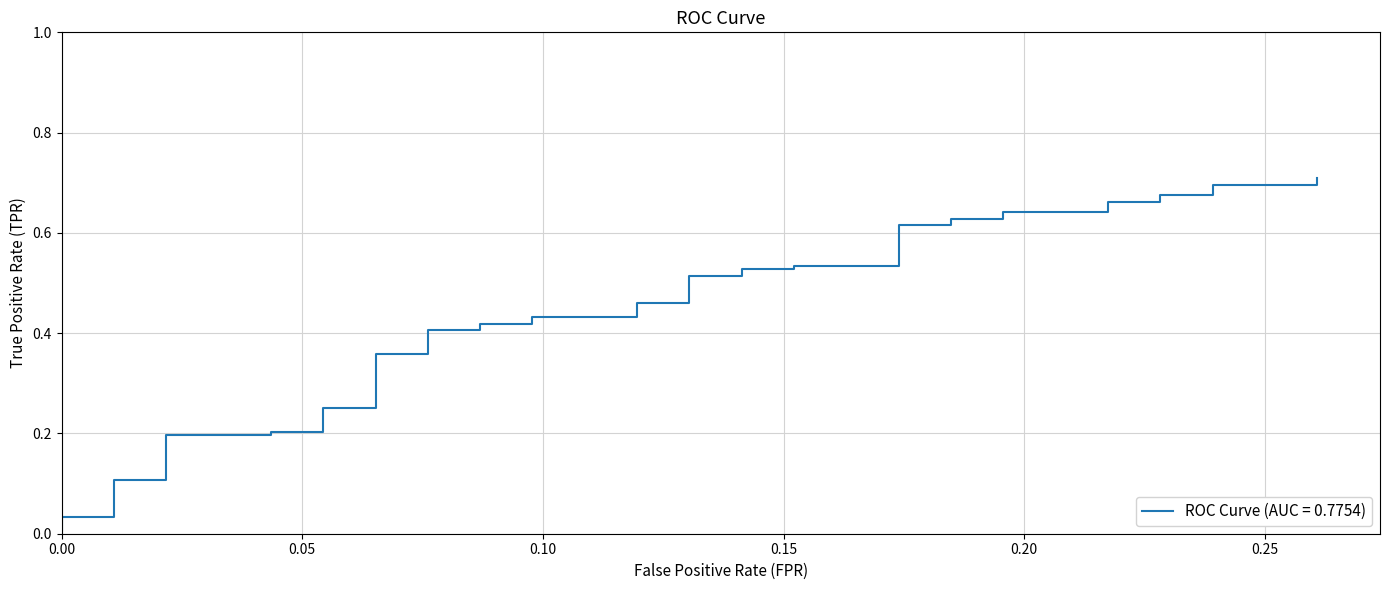

Does the chart have visible grid lines?

Yes